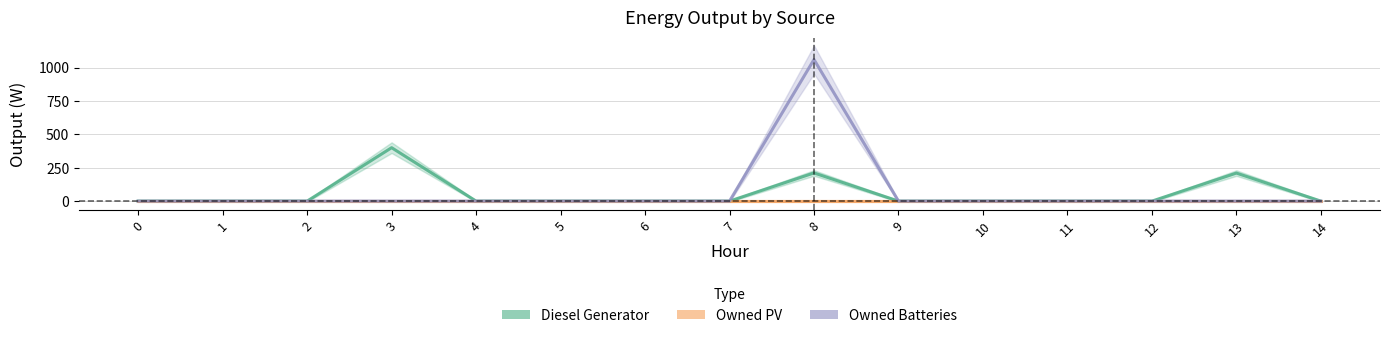

Between 9 and 13, which series saw the biggest shift?

Diesel Generator